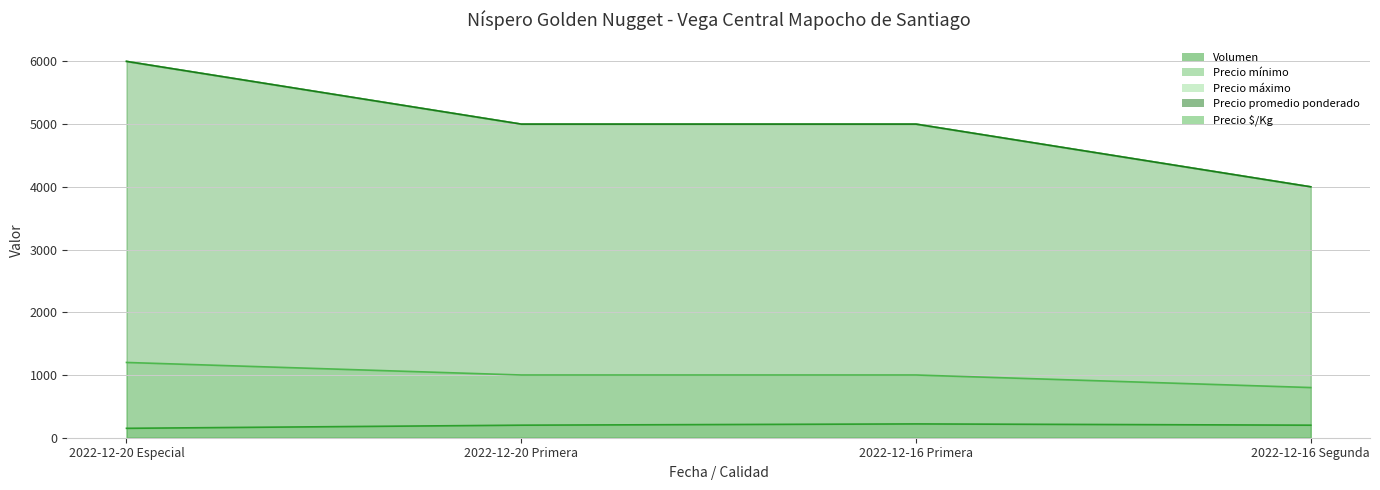

True or false: Precio mínimo and Precio $/Kg cross at least once.

False